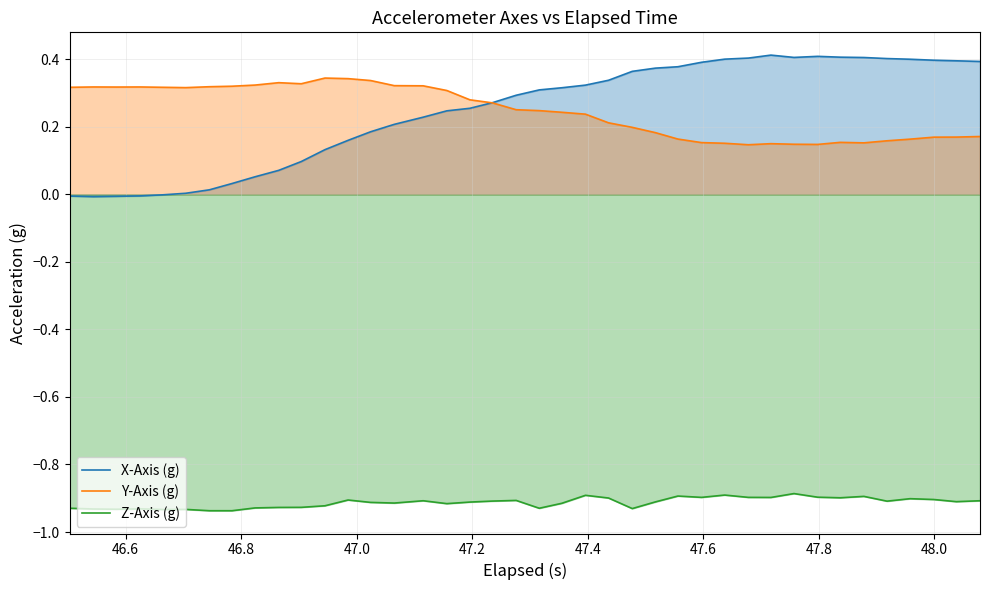

True or false: Z-Axis (g) and X-Axis (g) intersect in this chart.

False